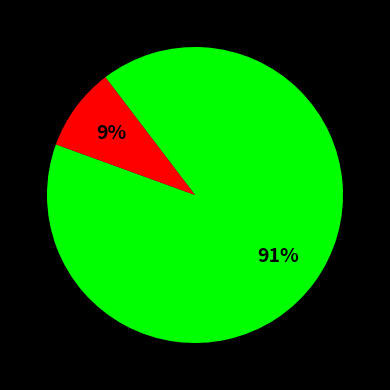

Is there a majority slice in this chart?

Yes